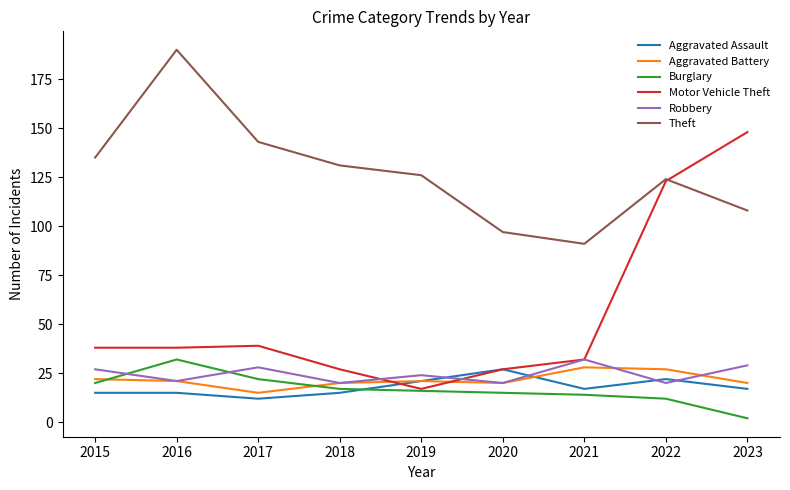

What are all the series names shown in the legend?

Aggravated Assault, Aggravated Battery, Burglary, Motor Vehicle Theft, Robbery, Theft